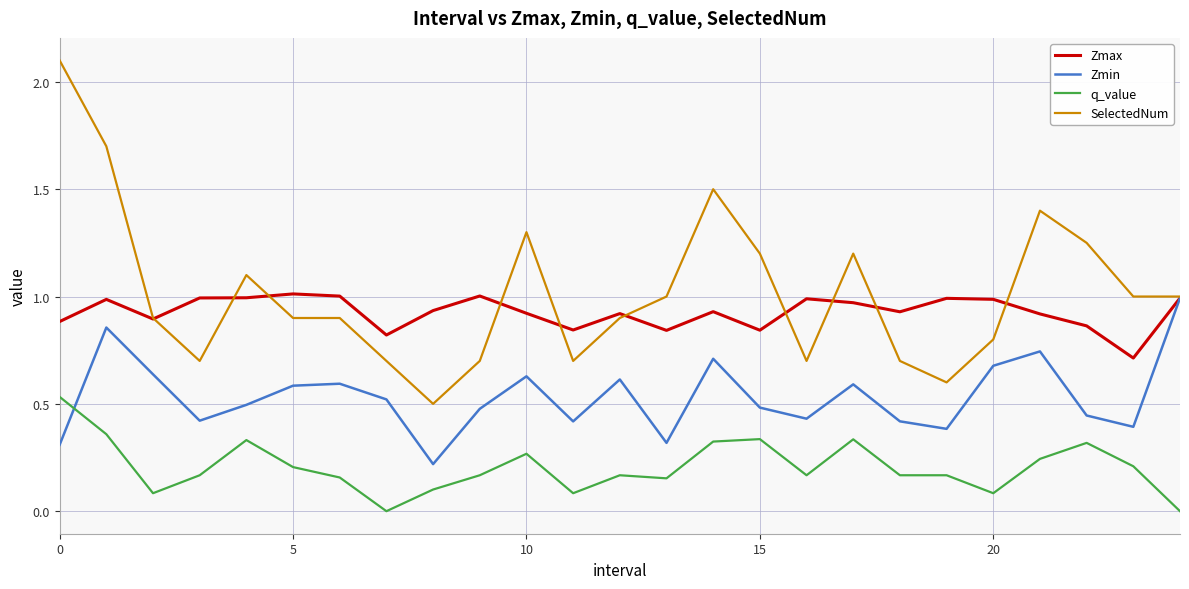

What are all the series names shown in the legend?

Zmax, Zmin, q_value, SelectedNum